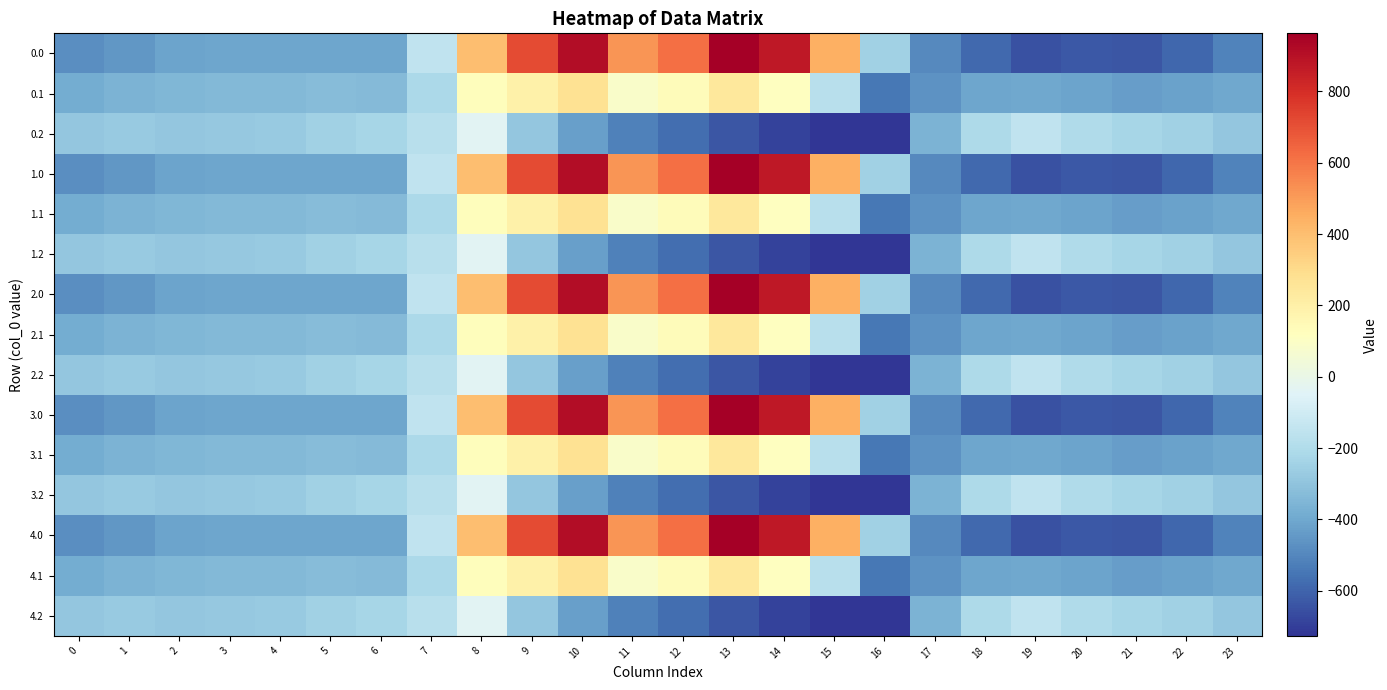

Rank the series at 20 from highest to lowest value.

0.2, 1.2, 2.2, 3.2, 4.2, 0.1, 1.1, 2.1, 3.1, 4.1, 0.0, 1.0, 2.0, 3.0, 4.0